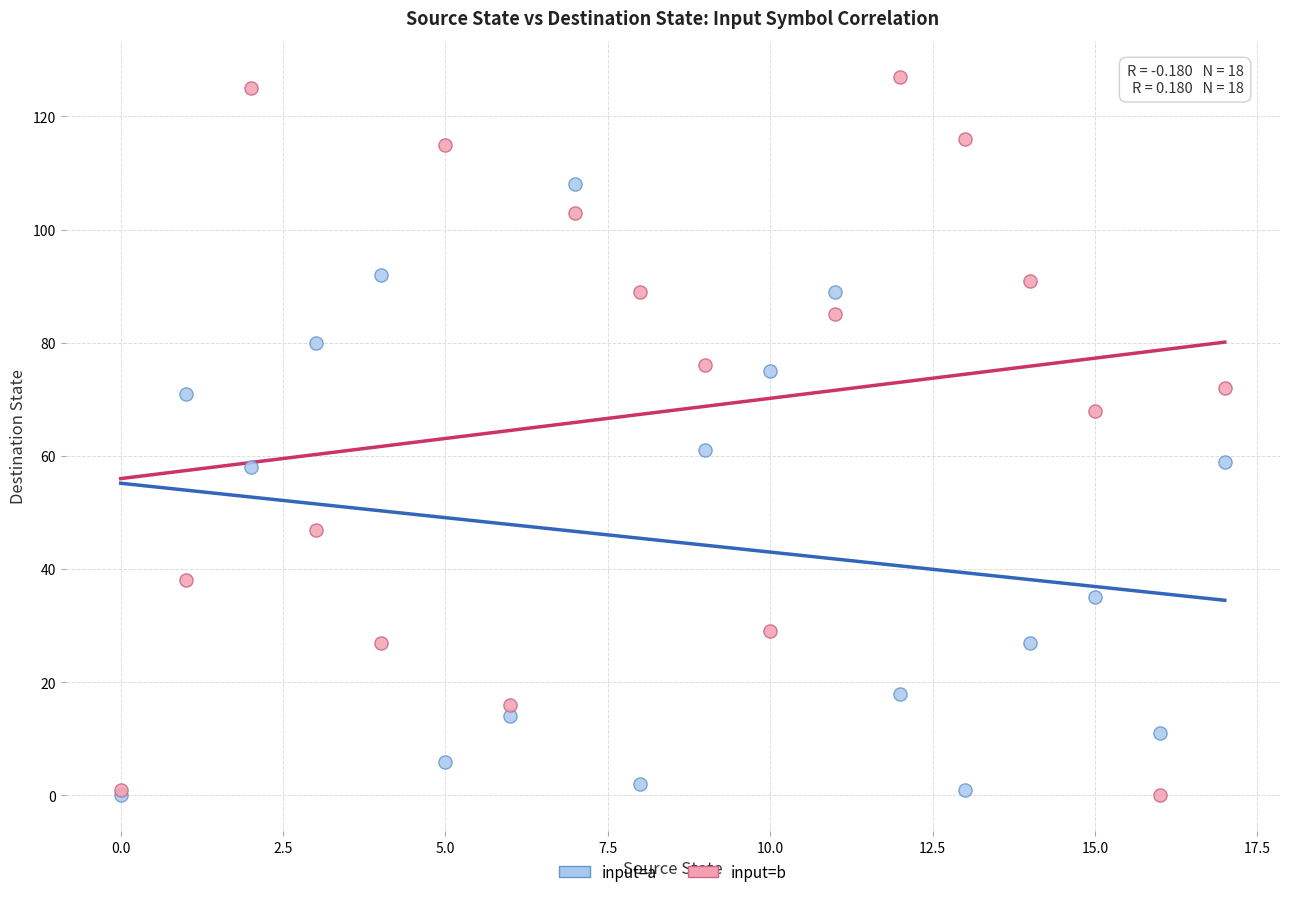

Across all series, what Y value is closest to 63?

61